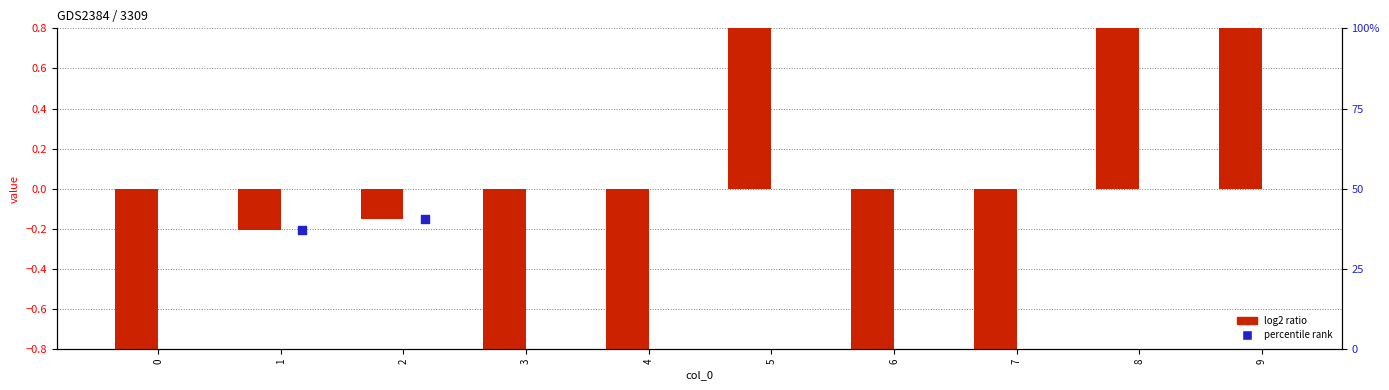

Is the value of percentile rank at 4 greater than the value of log2 ratio at 3?

No